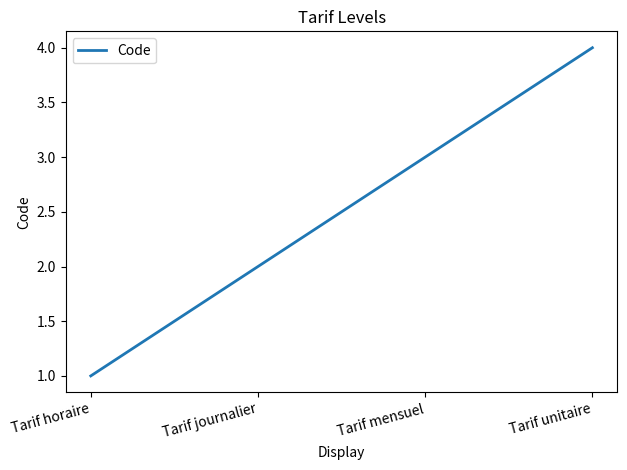

Between Tarif unitaire and Tarif mensuel, which is larger?

Tarif unitaire